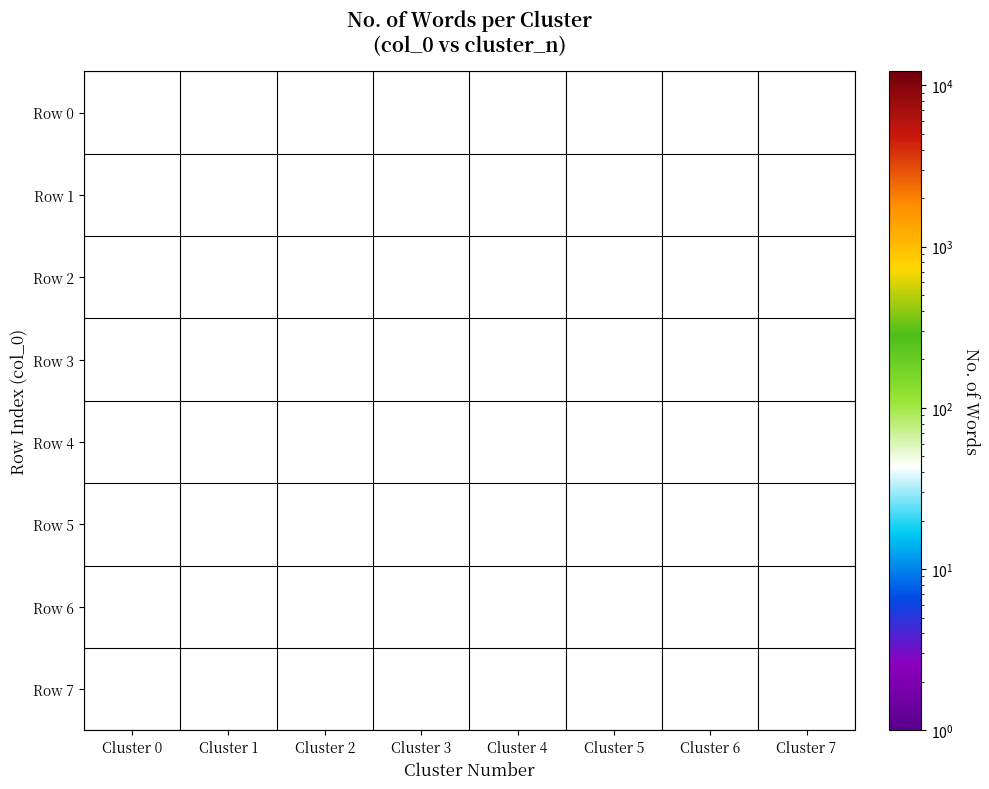

Is the value of Row 6 at Cluster 7 greater than the value of Row 0 at Cluster 5?

No